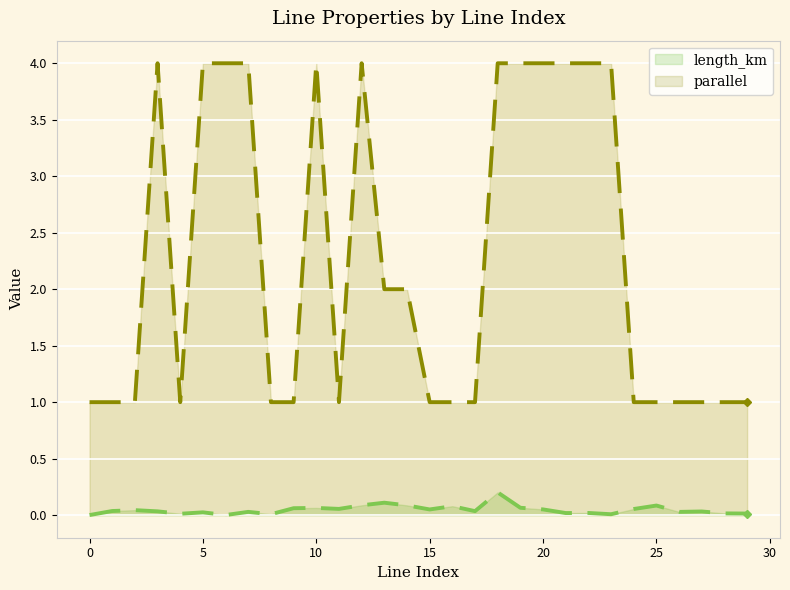

At how many categories does at least one series exceed 1?

14